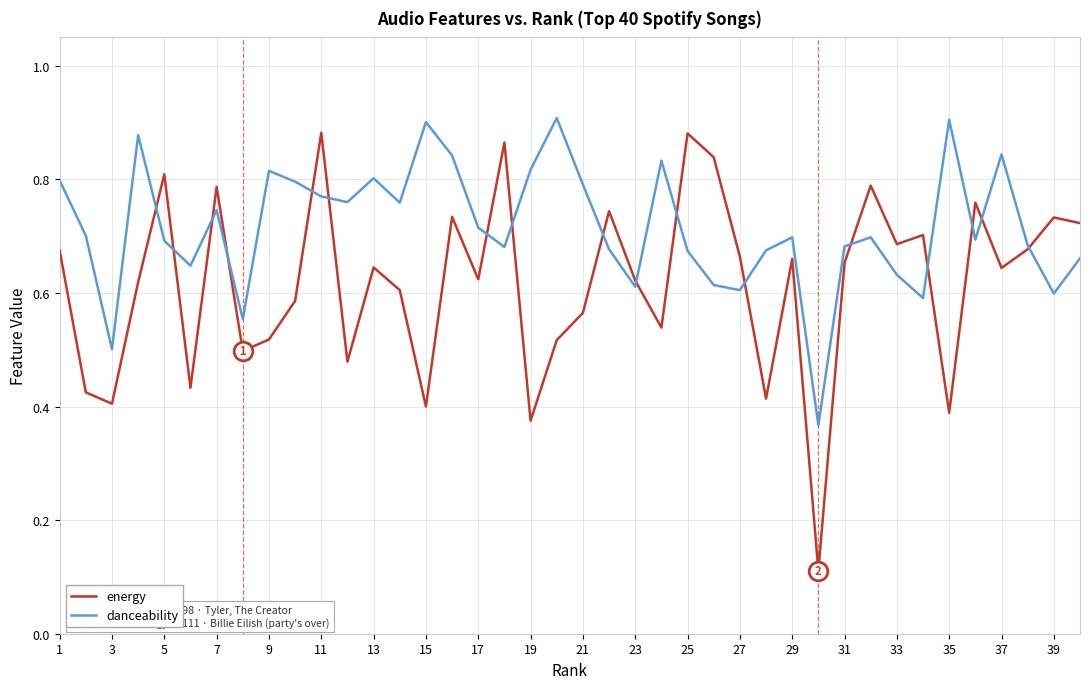

Which series has the largest total across all categories?

danceability